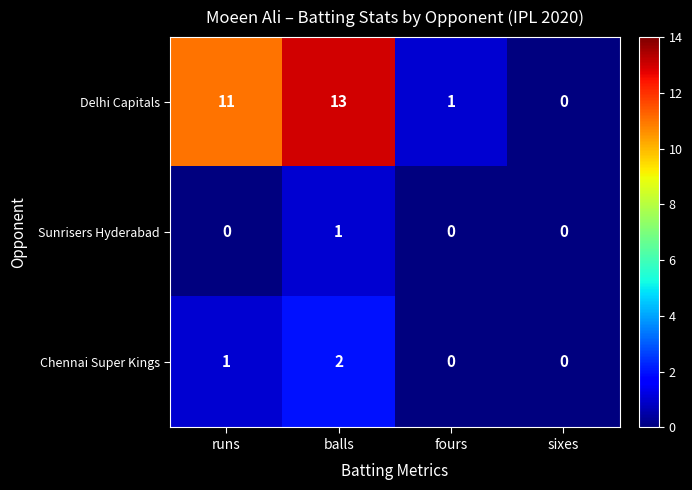

Rank the series by their maximum value, from lowest to highest.

Sunrisers Hyderabad, Chennai Super Kings, Delhi Capitals